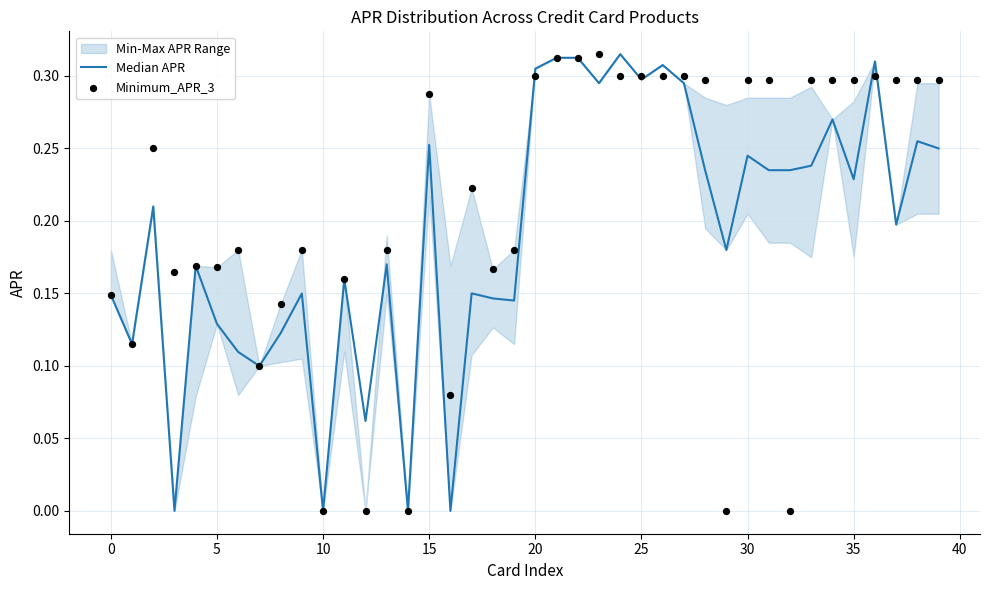

At which category is the sum across all series the highest?

21